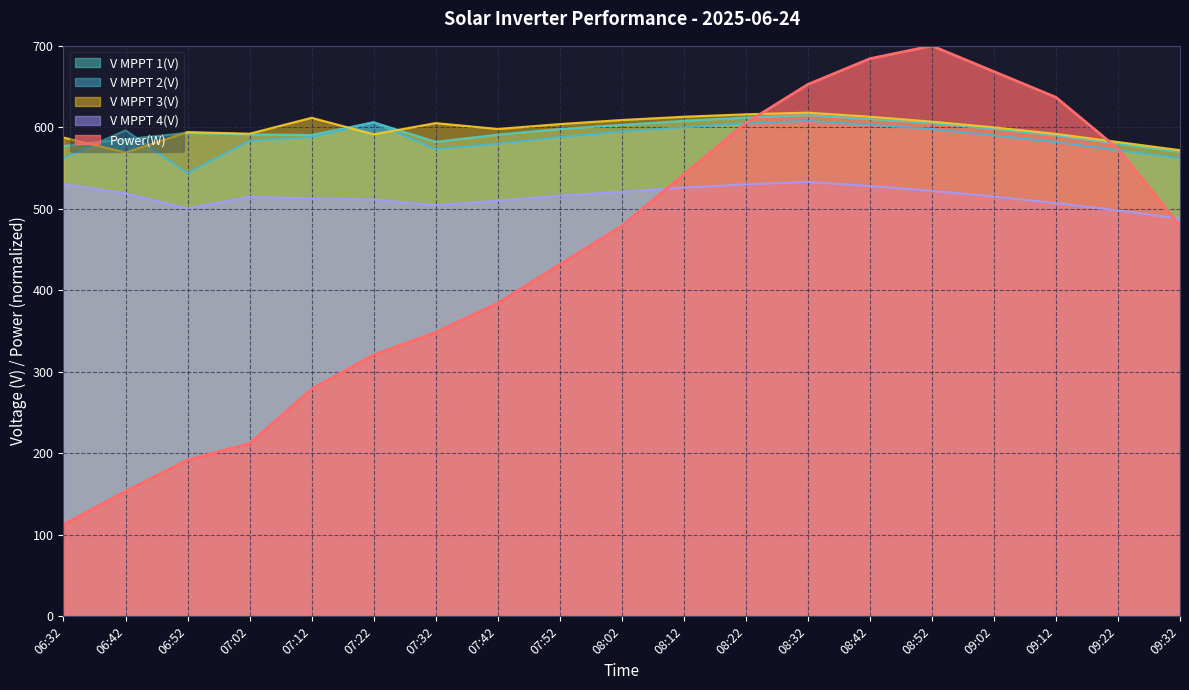

Does the chart have visible grid lines?

Yes